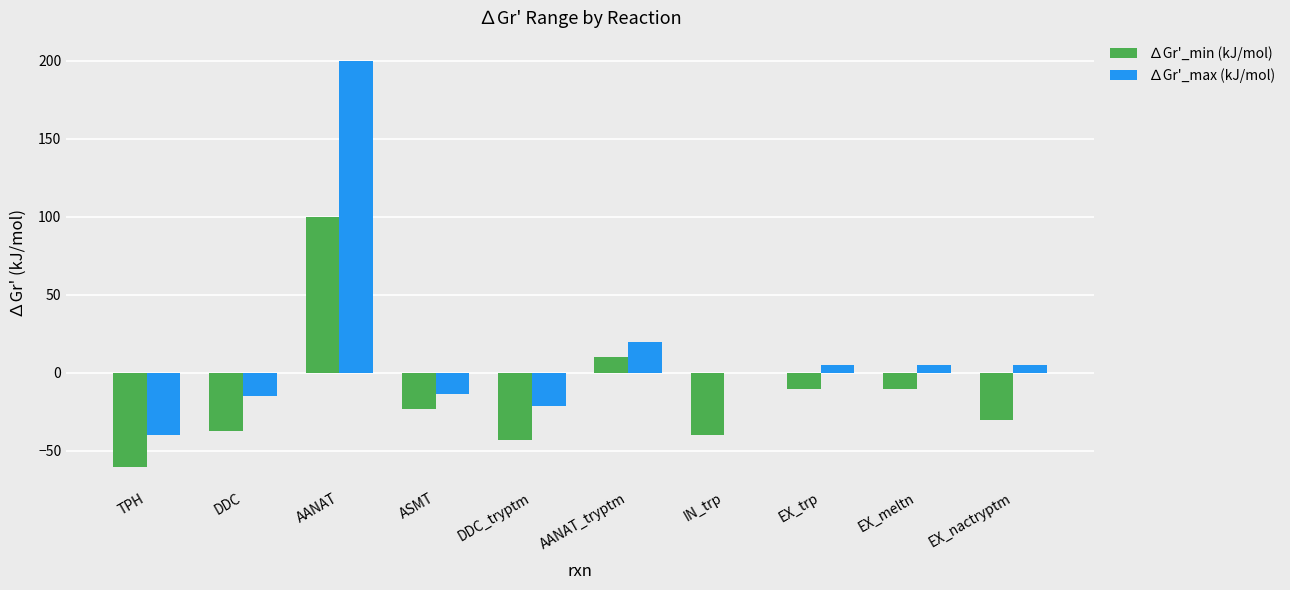

Between TPH and AANAT_tryptm, which series saw the biggest shift?

∆Gr'_min (kJ/mol)